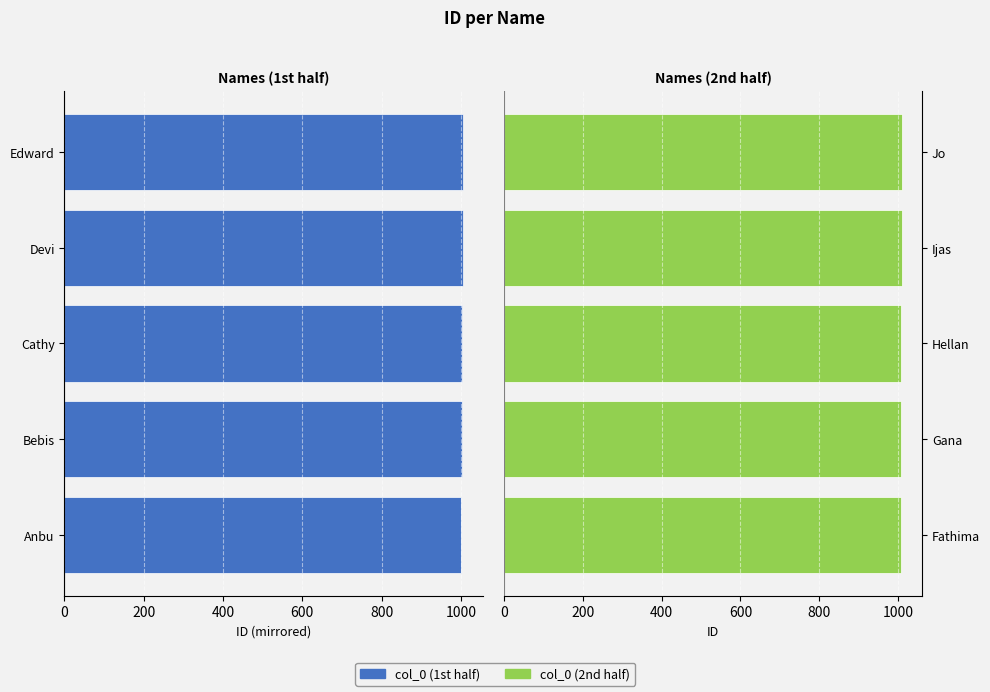

Rank the series by their average value, from lowest to highest.

col_0 (left), col_0 (right)